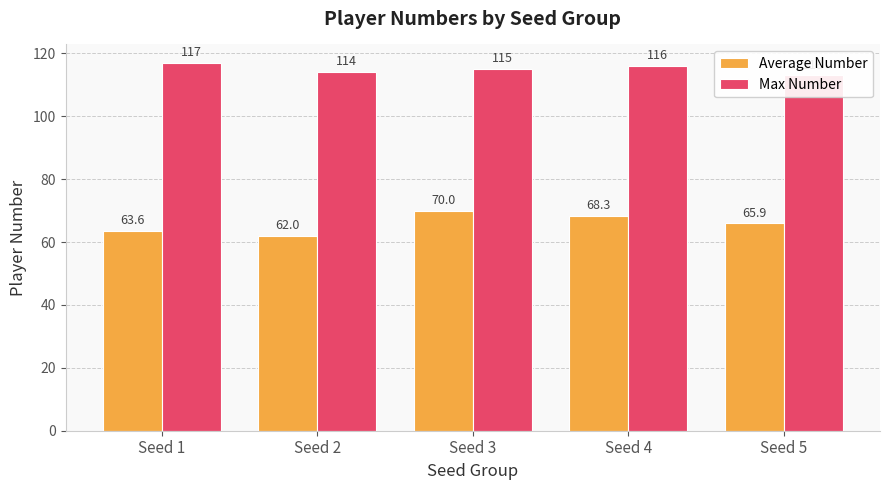

What is the value of the Max Number bar at the 2nd from the left?

114.0